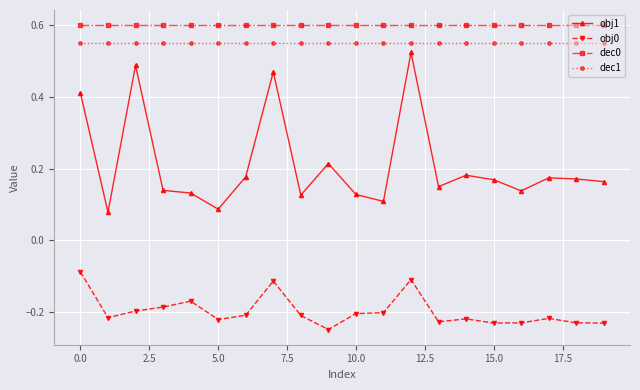

Which series has the widest spread of values?

obj1